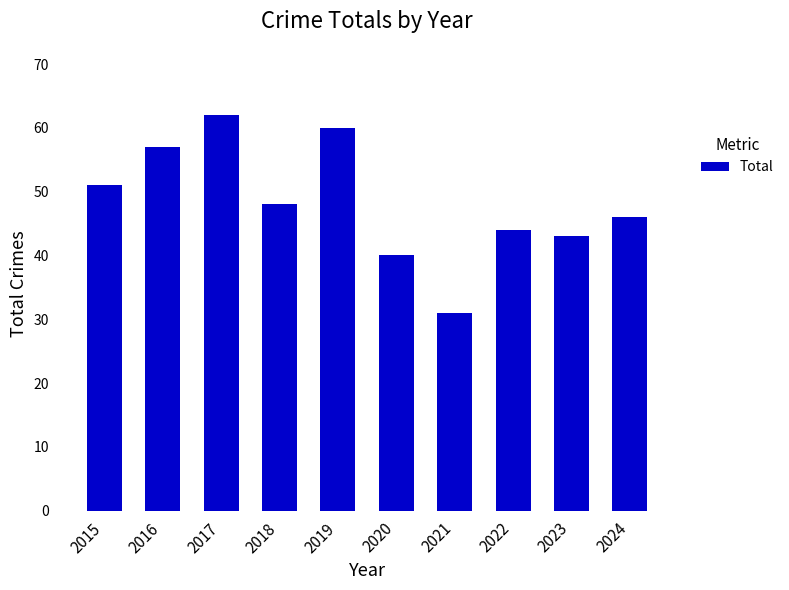

What is the ratio of the value at 2019 to the value at 2022?

1.4